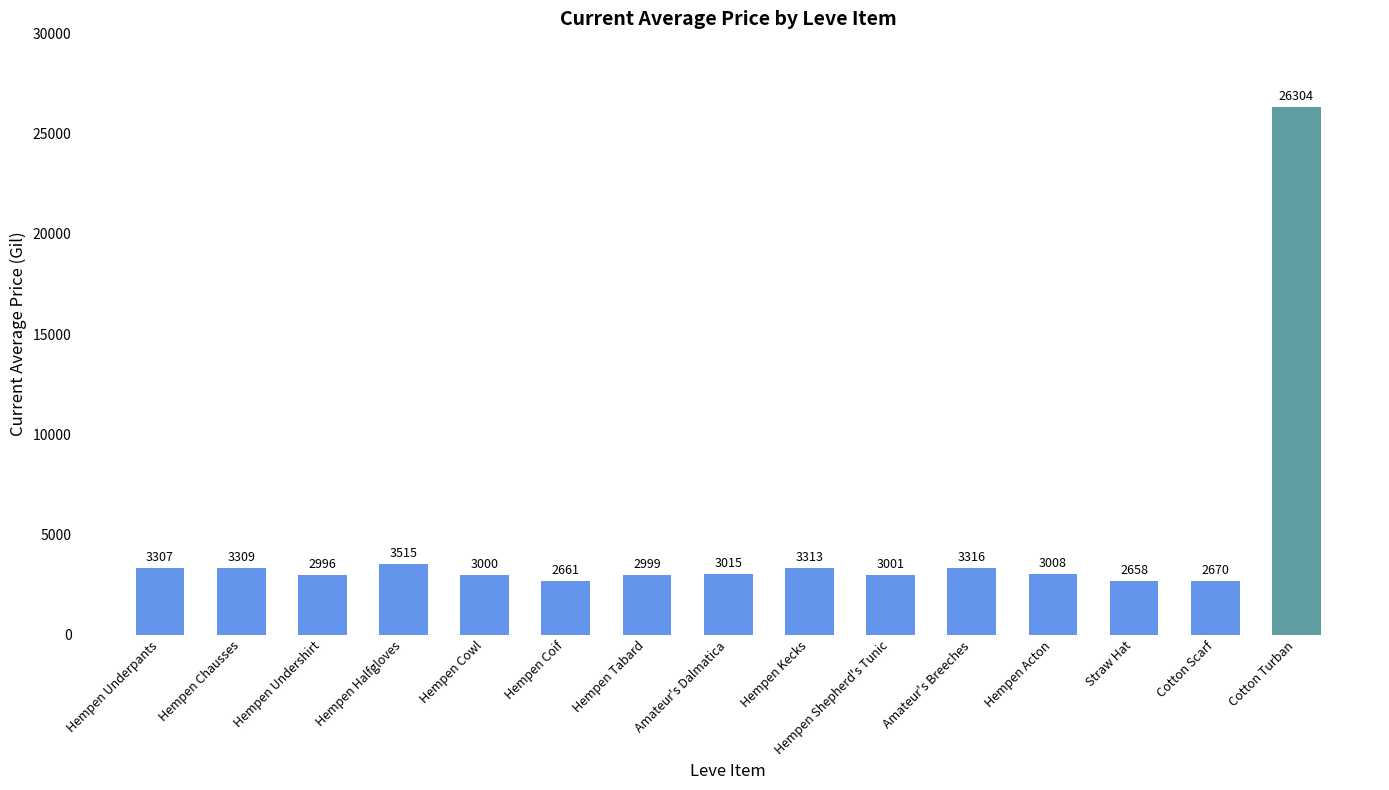

How many categories are shown in the chart?

15